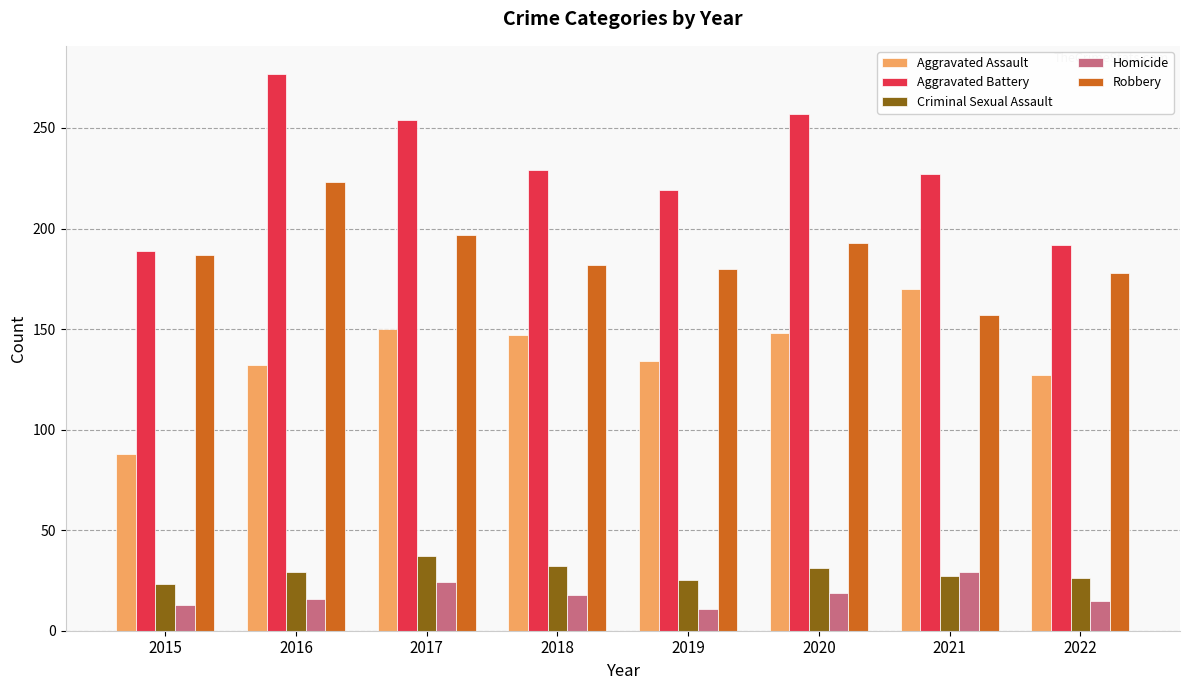

How many groups of bars are there?

8